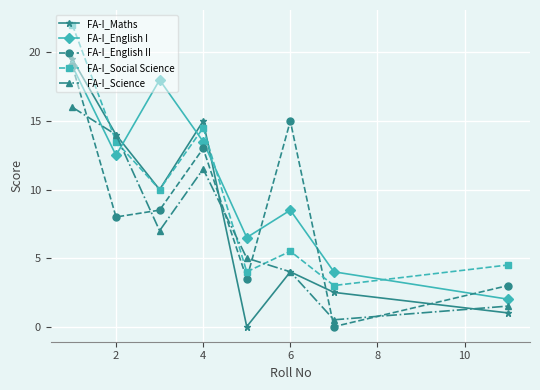

What is the value of the FA-I_Science point at the 1st from the left?

16.0